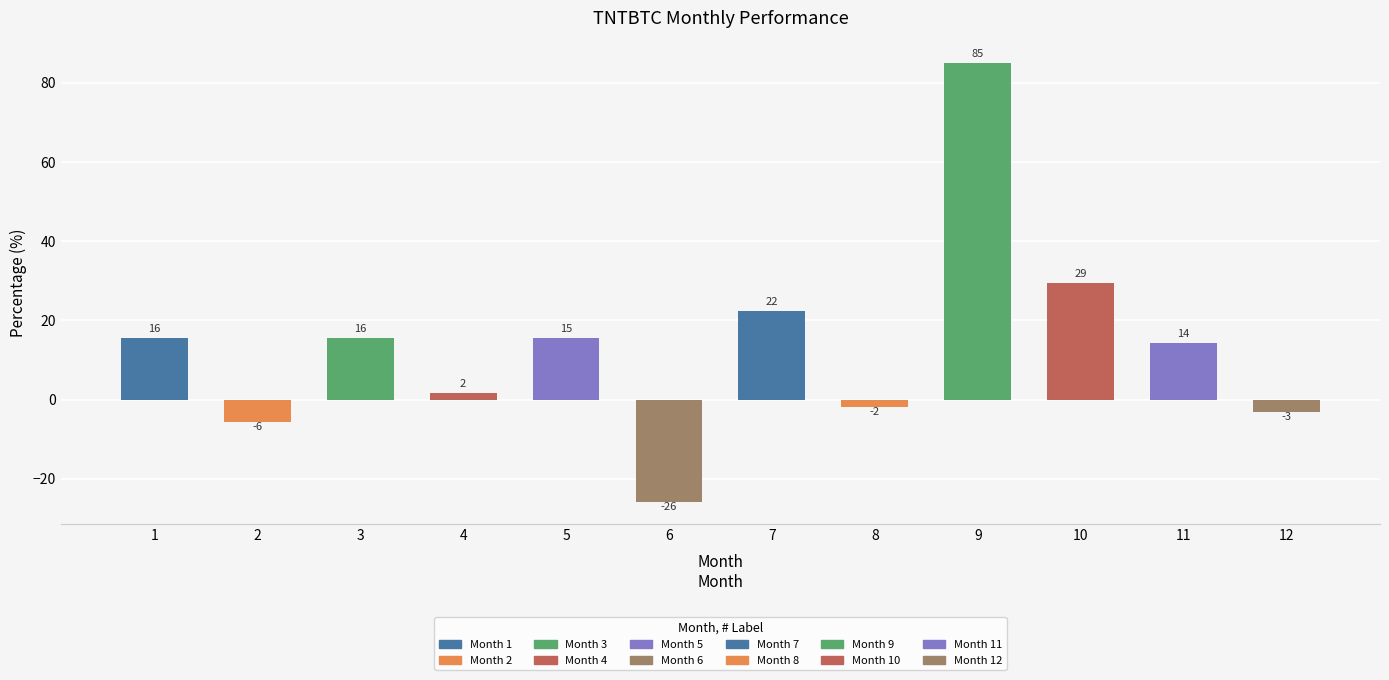

Are the bars horizontal?

No